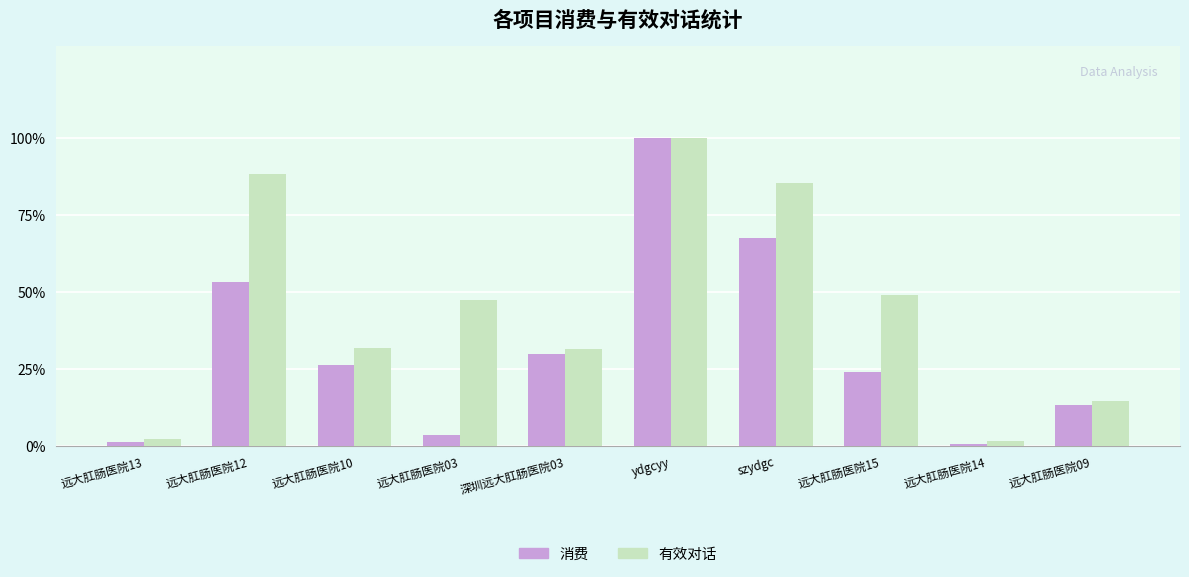

Which series changed the most between 远大肛肠医院13 and 远大肛肠医院15?

有效对话